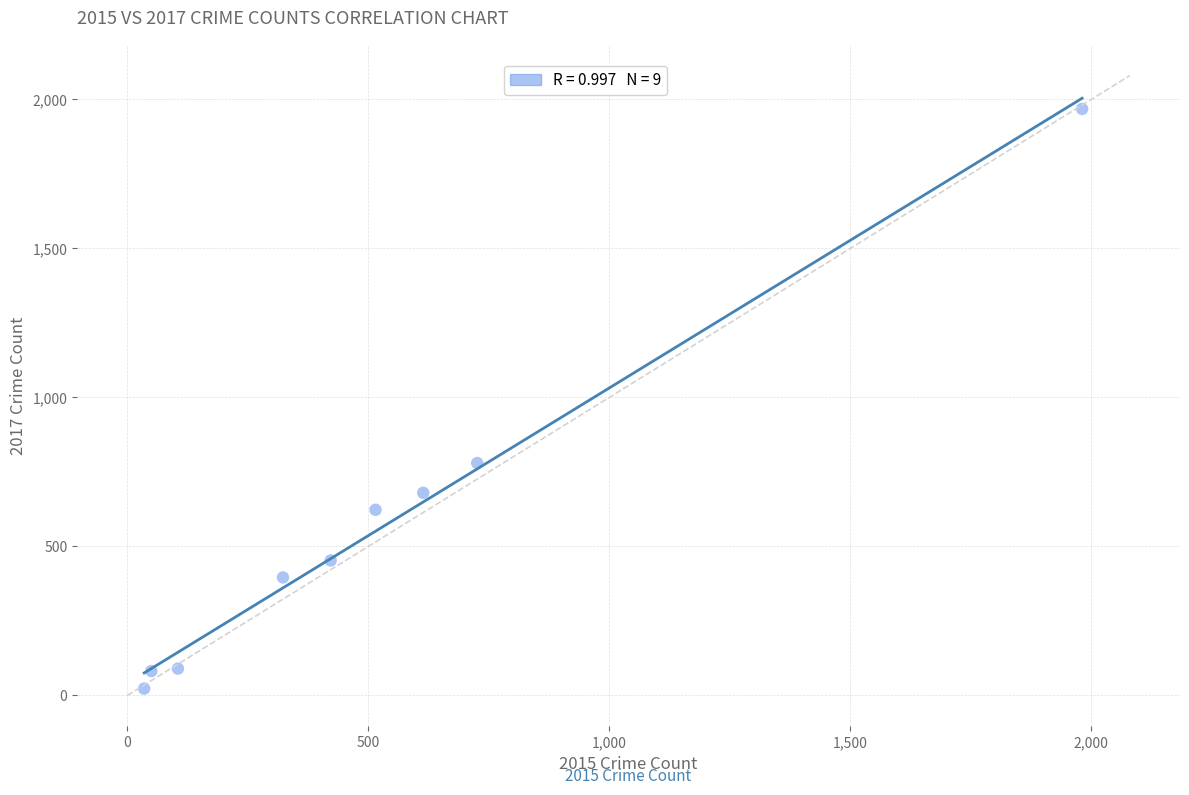

What is the average X value?

530